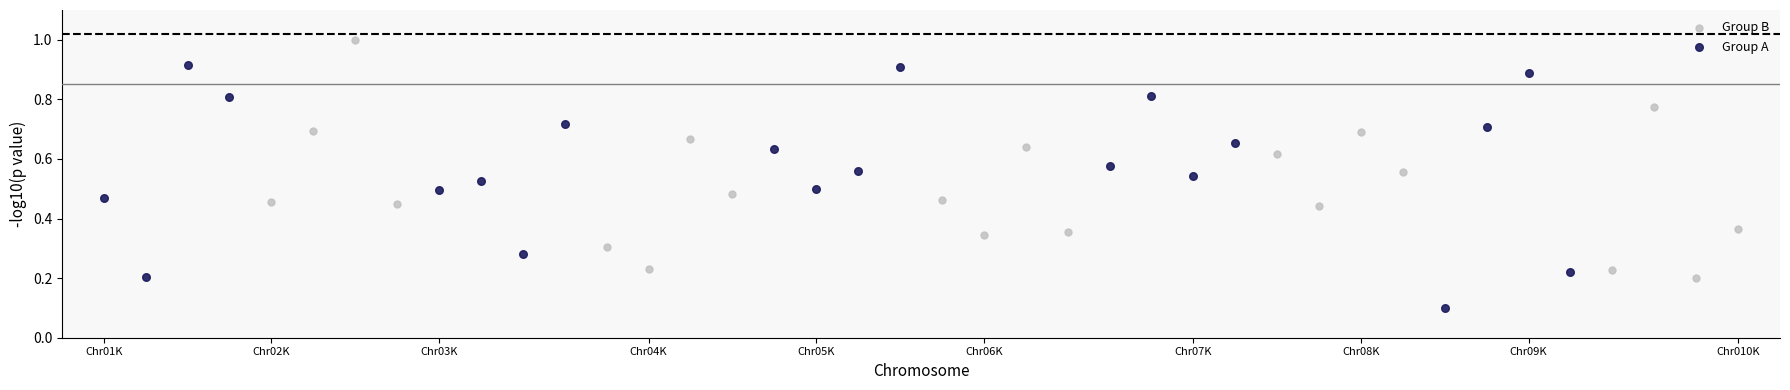

Which series contains the highest Y value?

Group B